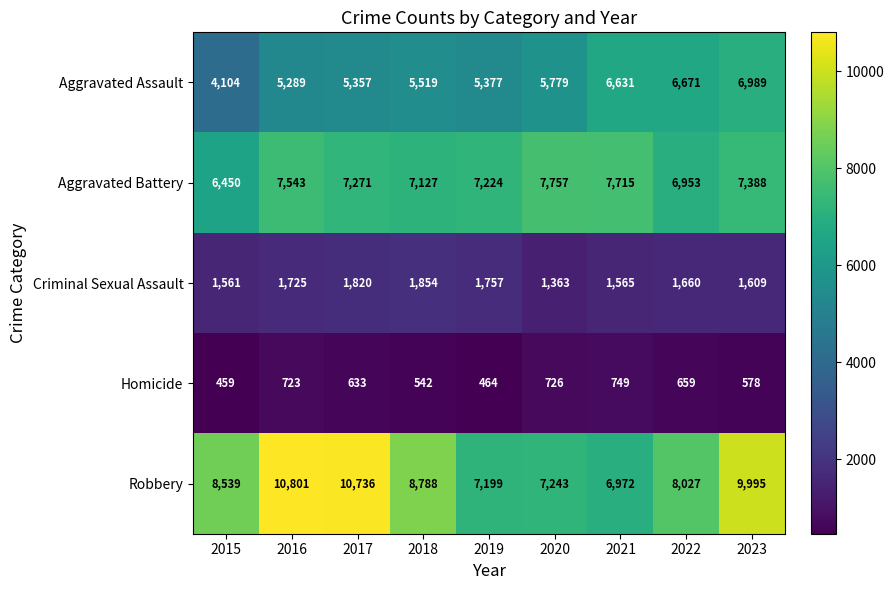

The Homicide series shows 783 at 2018. True or false?

False